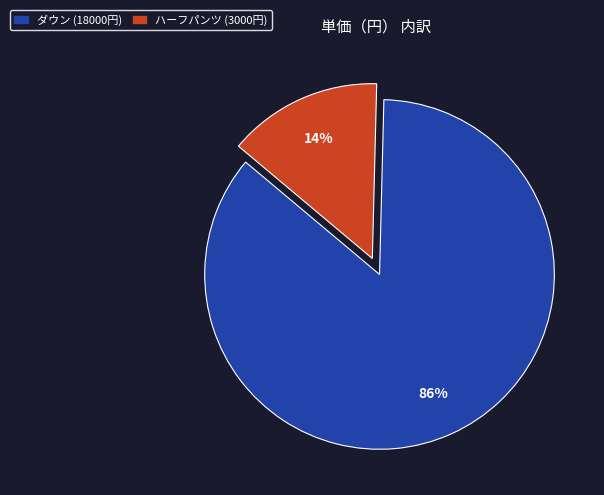

Count the number of slices in the pie.

2